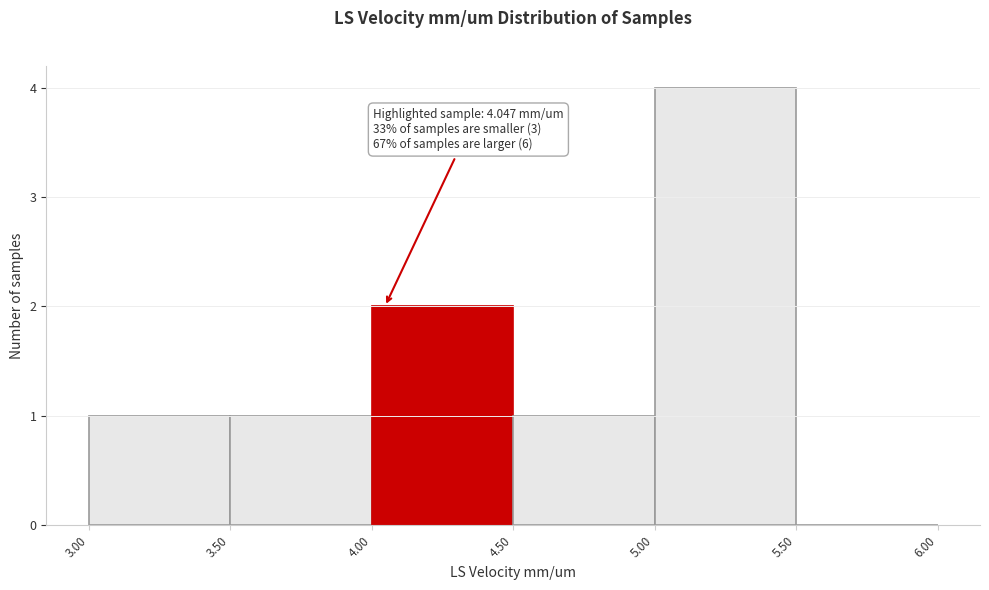

Which range on the x-axis has the tallest bar?

5.00 to 5.50